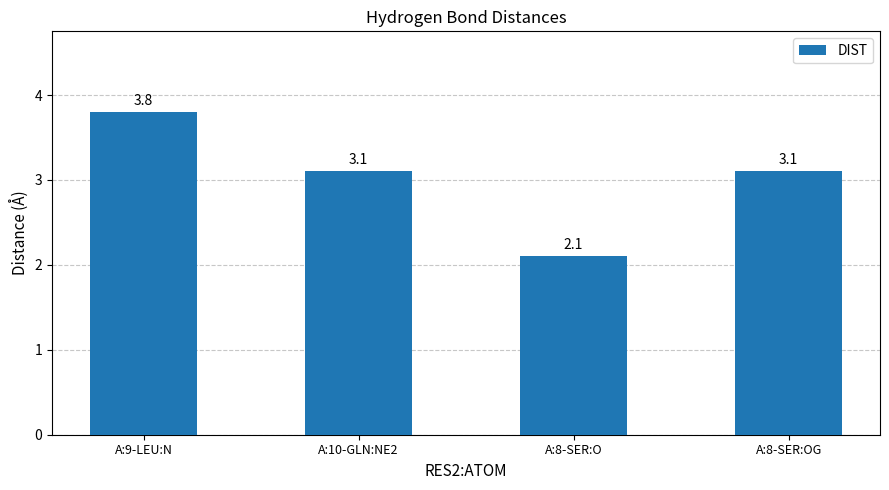

Reading right to left, what are all the values shown in this chart?

A:8-SER:OG=3.1	A:8-SER:O=2.1	A:10-GLN:NE2=3.1	A:9-LEU:N=3.8